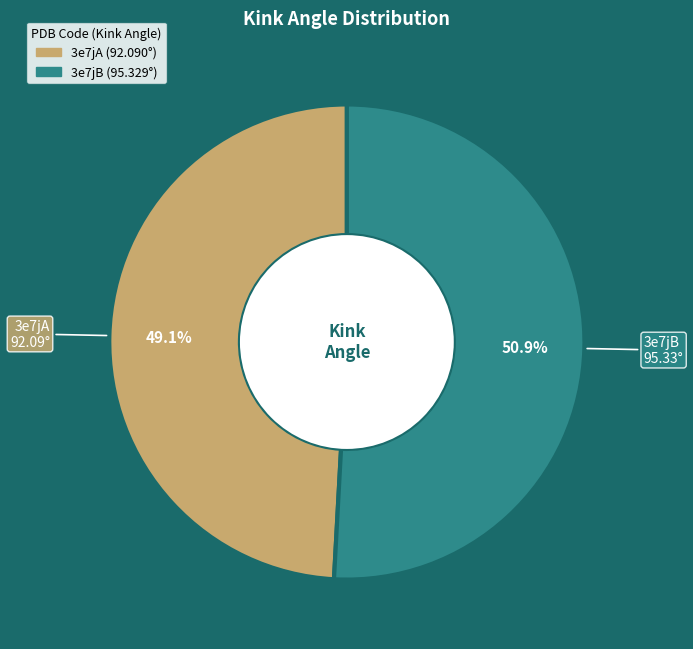

Combined, what portion of the pie is 3e7jA and 3e7jB?

100.0%